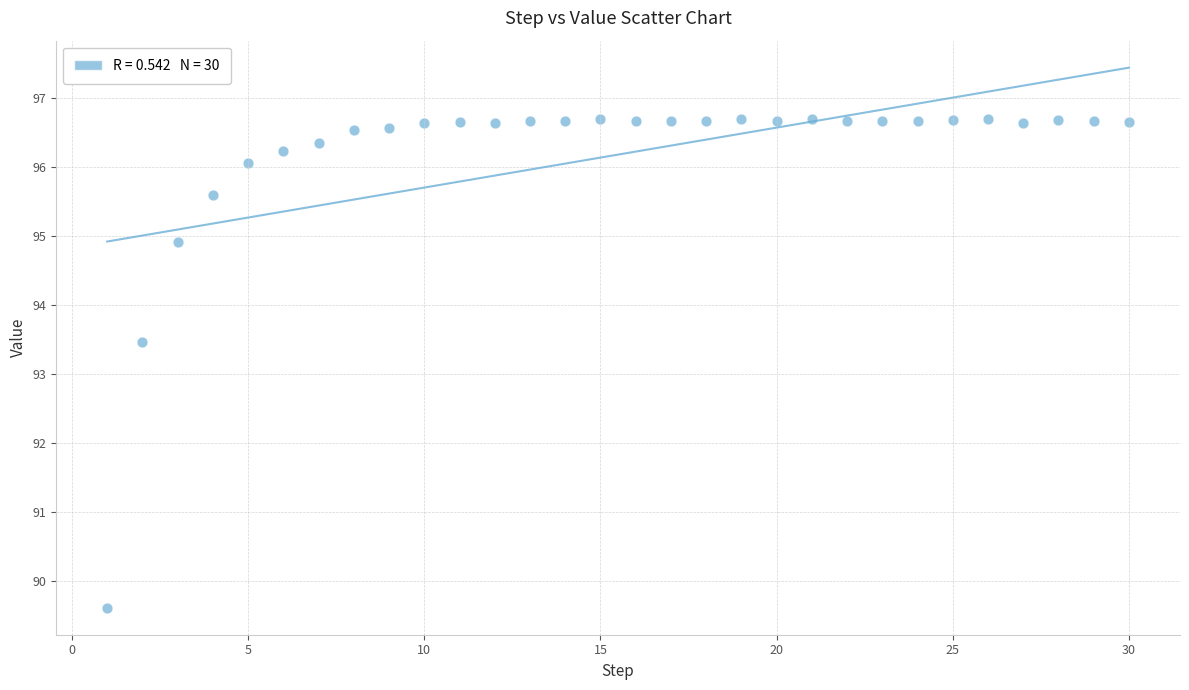

What Y value in the scatter plot is closest to 93?

93.5